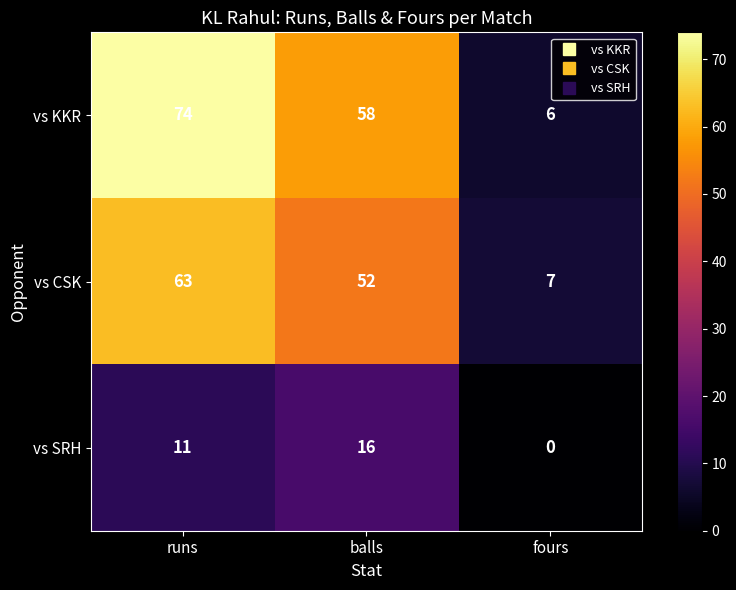

True or false: vs CSK has a value of 63 at runs.

True